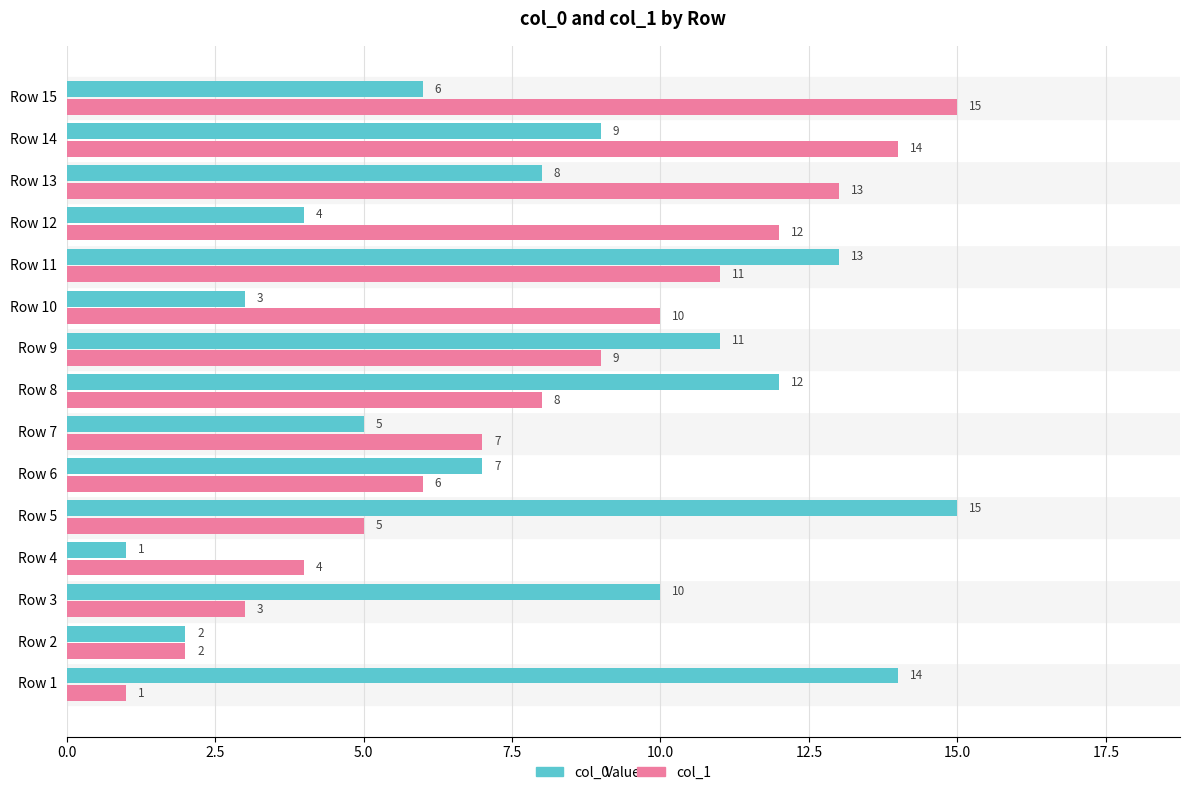

What is the difference between the col_0 values at Row 9 and Row 5?

4